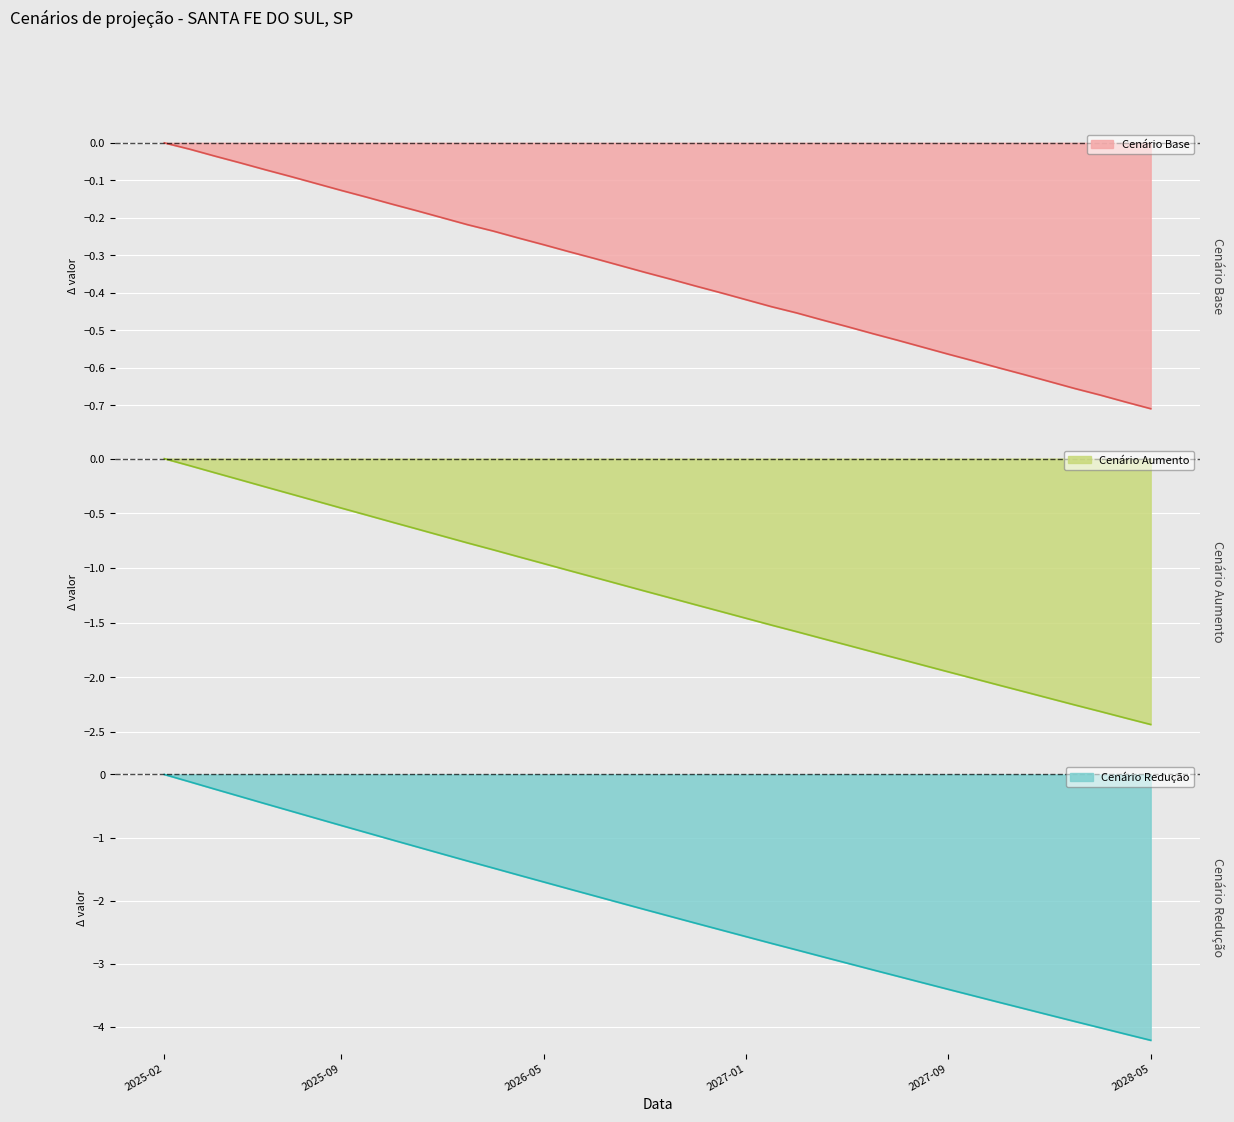

At which label is cenario_base closest to 0?

2025-02